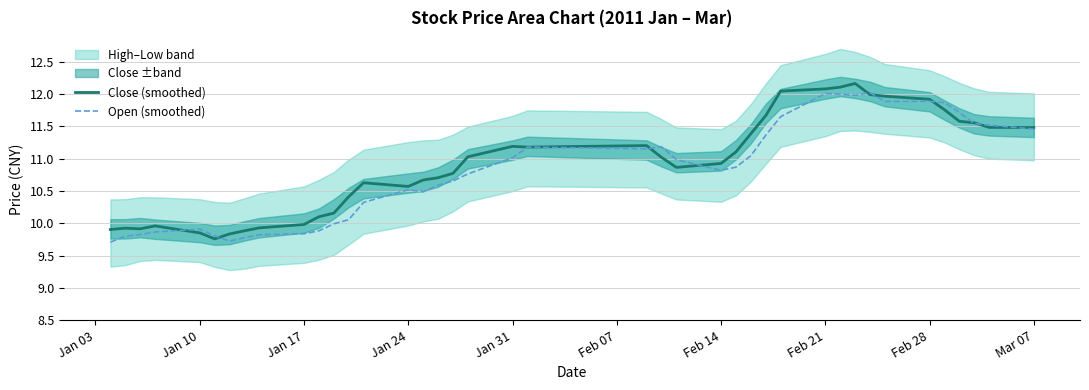

What is the minimum value for Close (smoothed)?

9.8